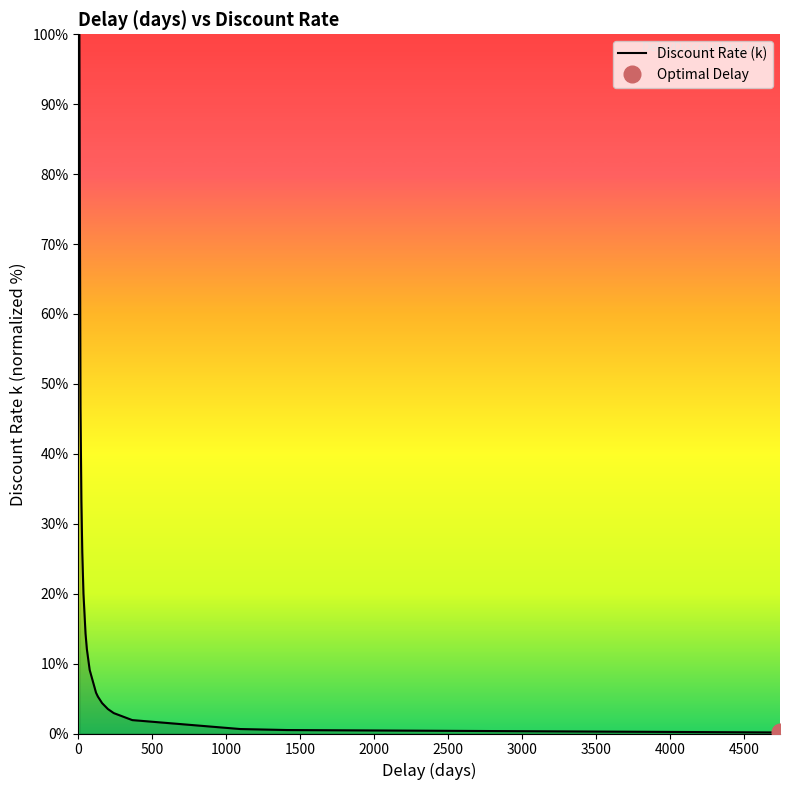

What is the highest value of the Discount Rate (k) series?

100.0